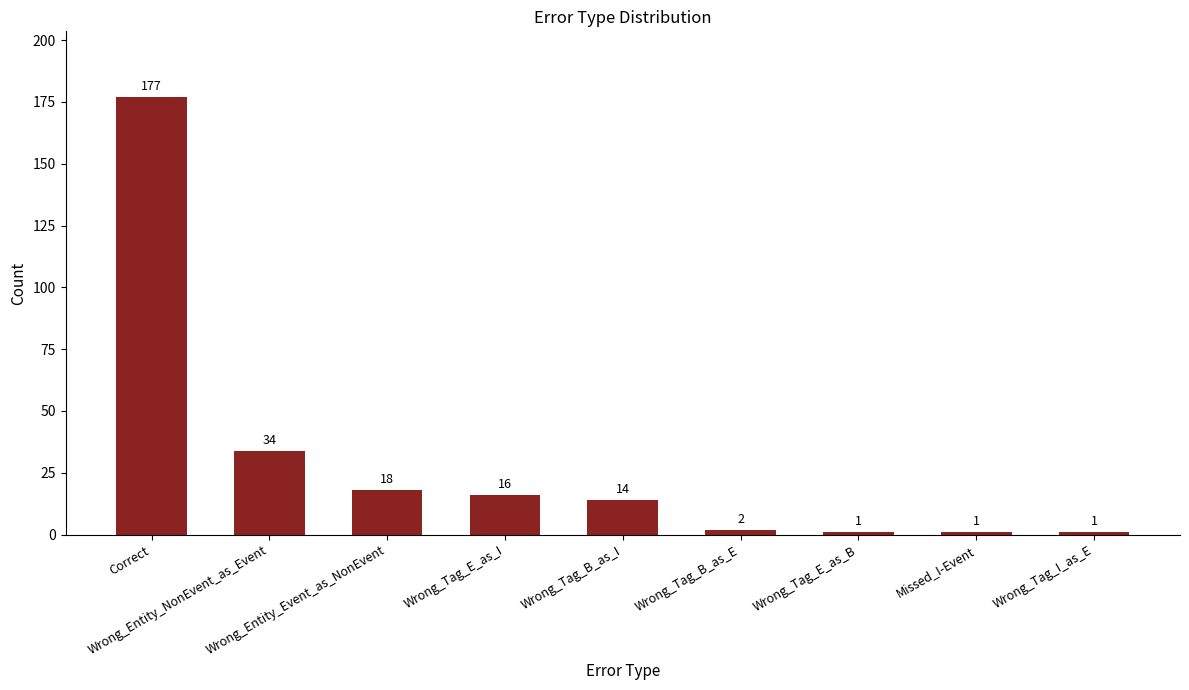

The value at Wrong_Tag_B_as_E is 2. True or false?

True